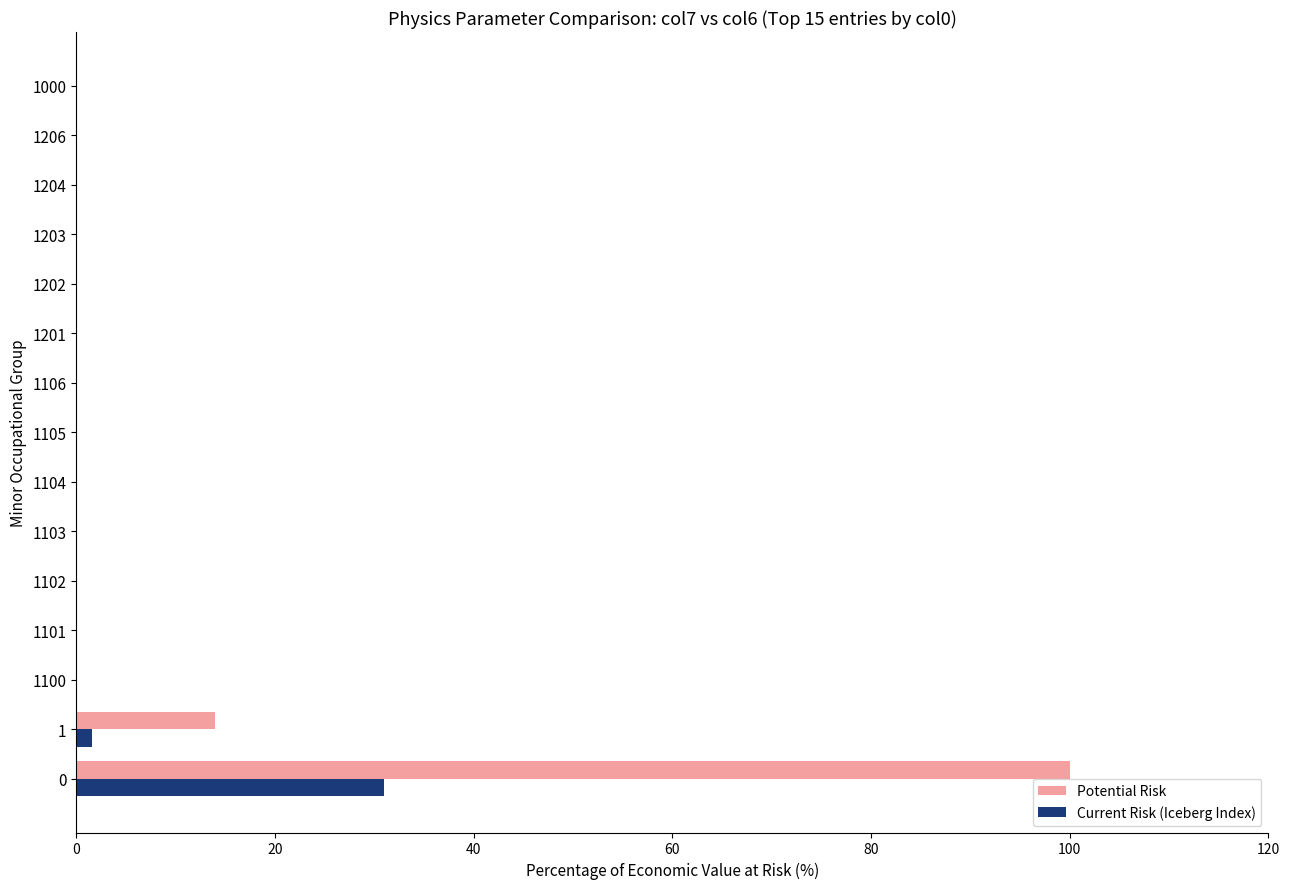

The value of Current Risk (Iceberg Index) at 1000 is 0.0. True or false?

True